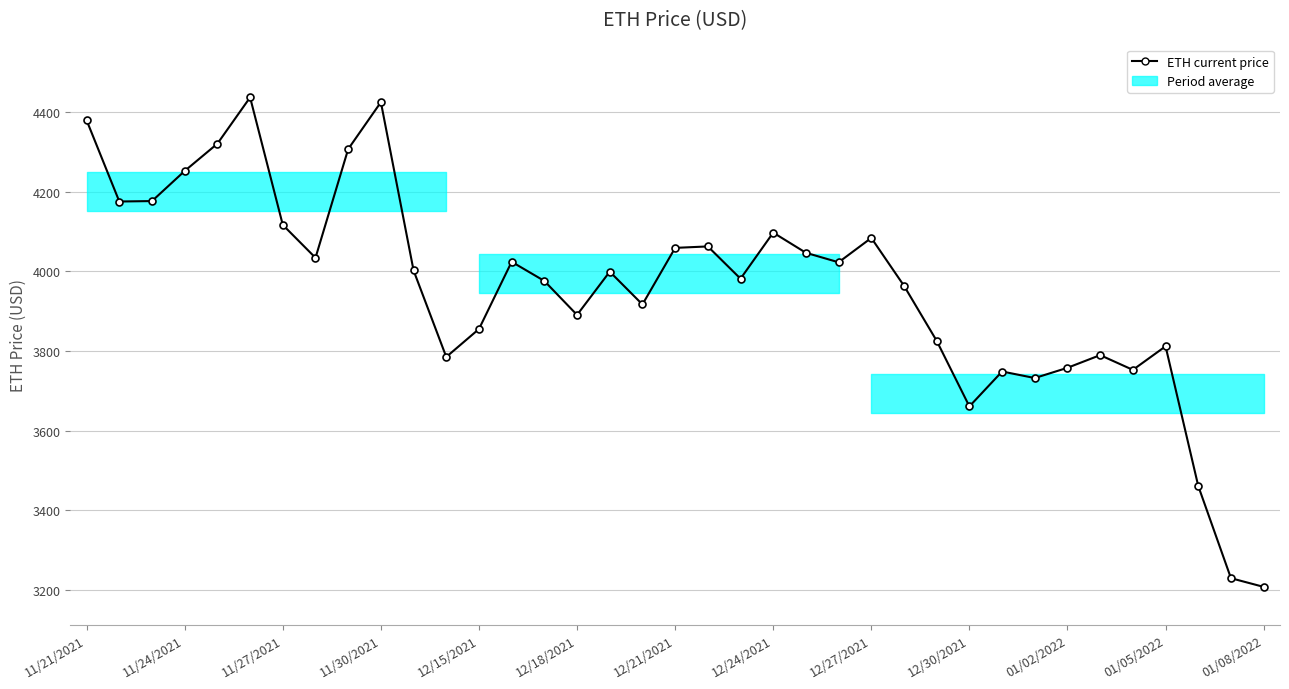

At which category does the data reach its first local valley?

11/24/2021